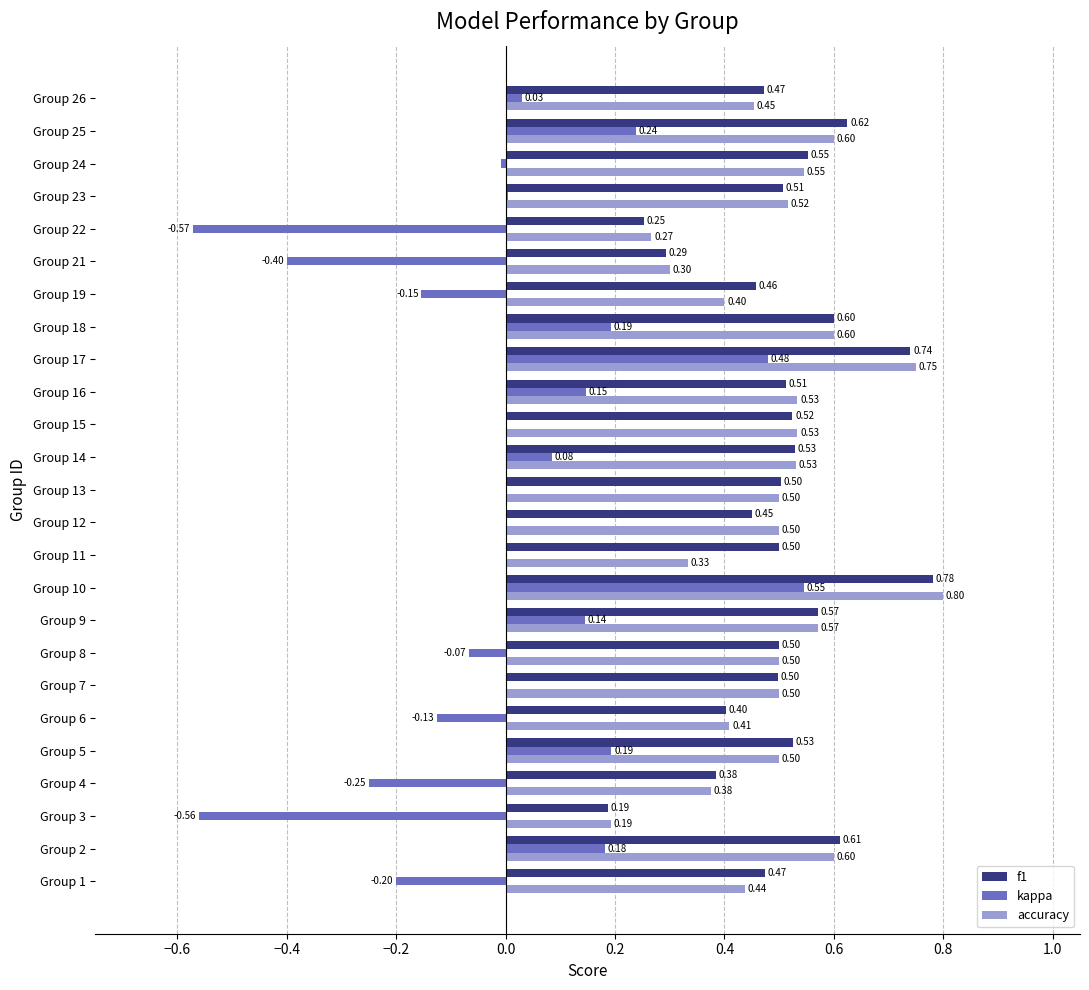

How many distinct data groups are displayed?

3